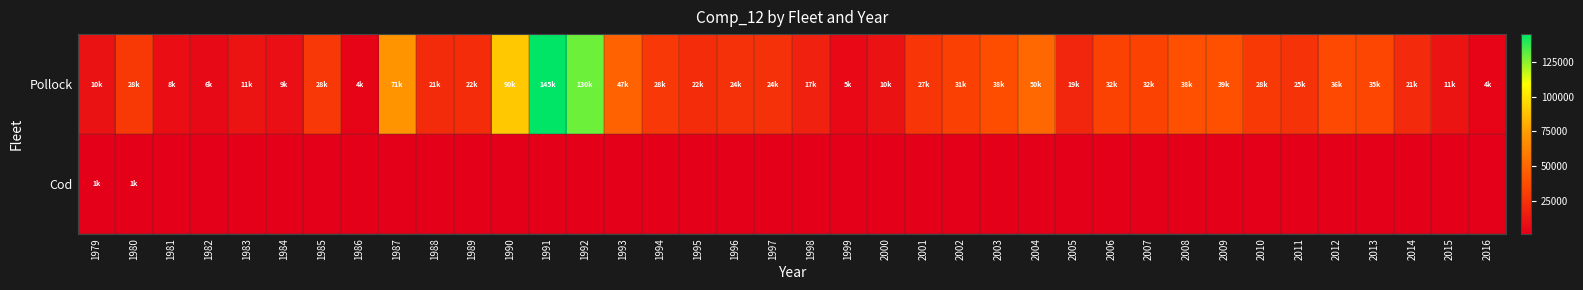

What is the difference between the highest and lowest values at 1997?

24425